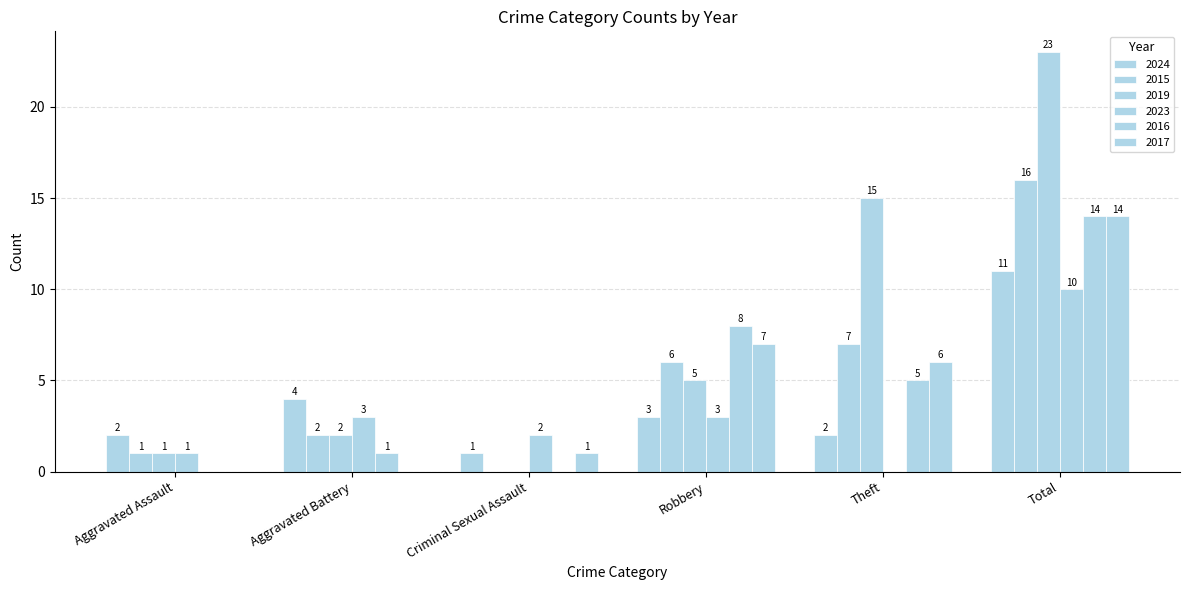

Are the bars grouped side by side (vs. stacked)?

Yes